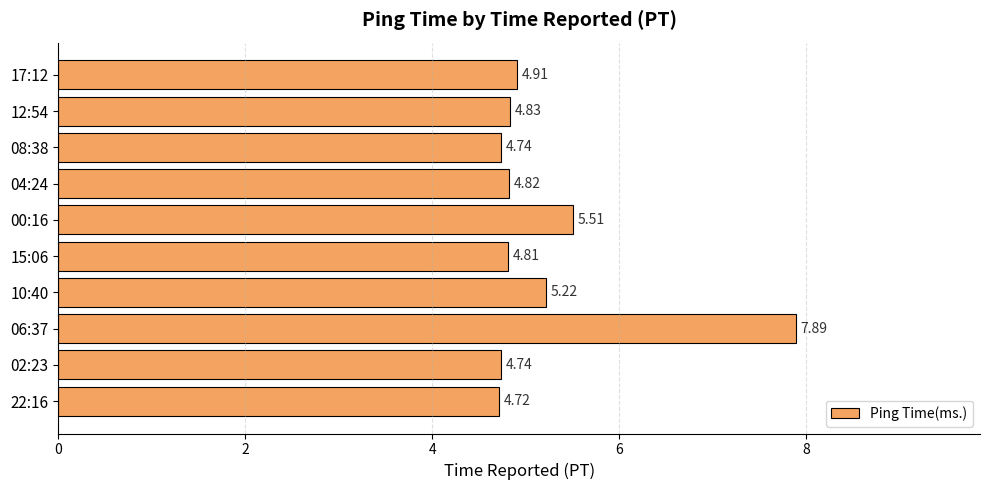

What is the ratio of the value at 22:16 to the value at 04:24?

1.0